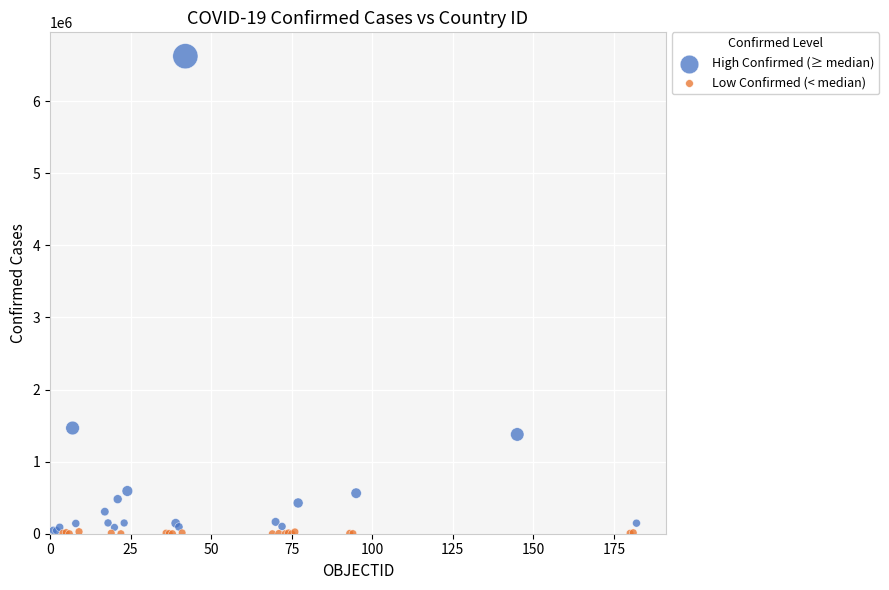

What are all the series names shown in the legend?

High Confirmed (≥ median), Low Confirmed (< median)